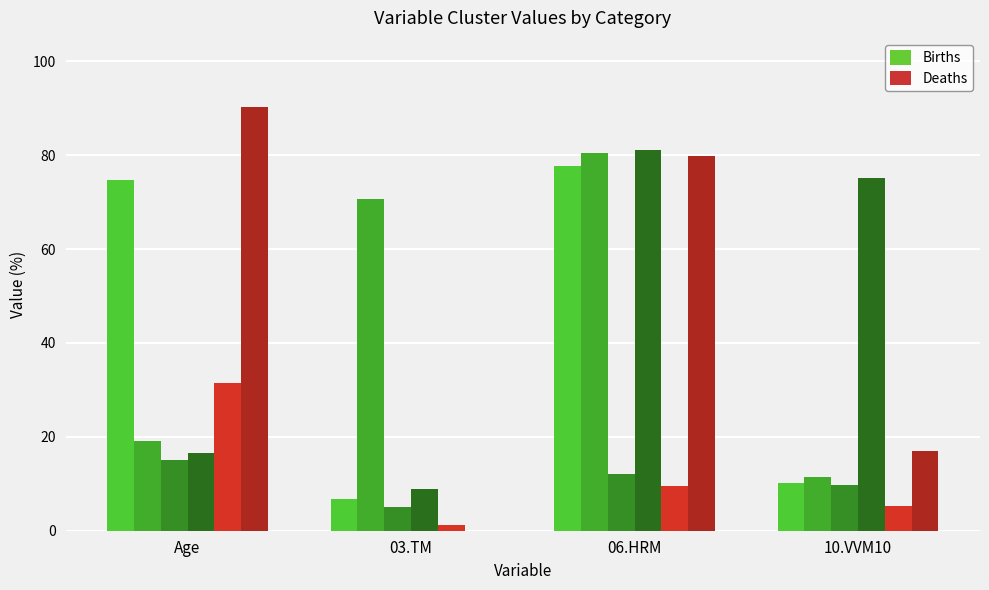

Are the bars grouped side by side (vs. stacked)?

Yes